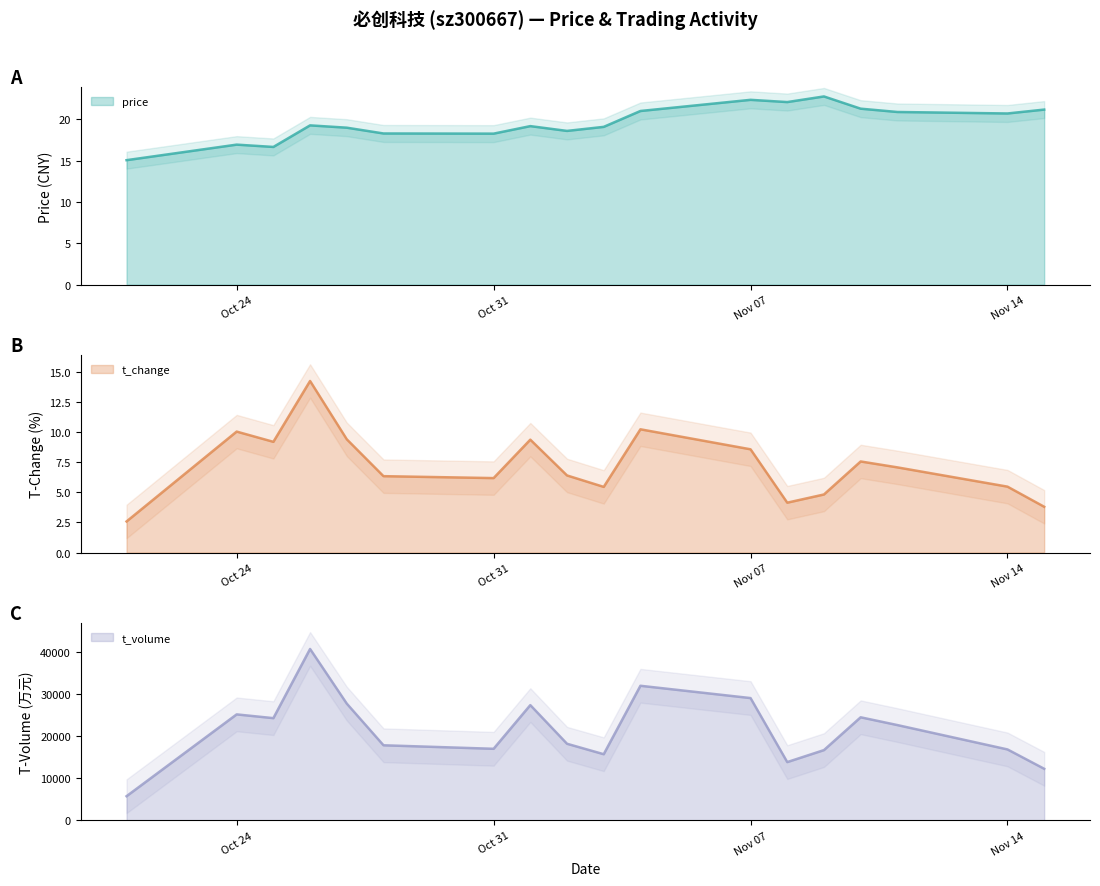

Reading left to right, what are all the values shown in this chart?

price: 15.1	16.9	16.7	19.3	19.0	18.3	18.3	19.2	18.6	19.1	21.0	22.4	22.1	22.8	21.3	20.9	20.7	21.2
t_change: 2.6	10.0	9.2	14.2	9.4	6.3	6.2	9.4	6.4	5.5	10.2	8.6	4.1	4.8	7.6	7.1	5.5	3.8
t_volume: 5750.0	25204.0	24311.0	40760.0	27762.0	17859.0	17023.0	27408.0	18220.0	15734.0	32010.0	29084.0	13860.0	16713.0	24514.0	22665.0	16872.0	12268.0